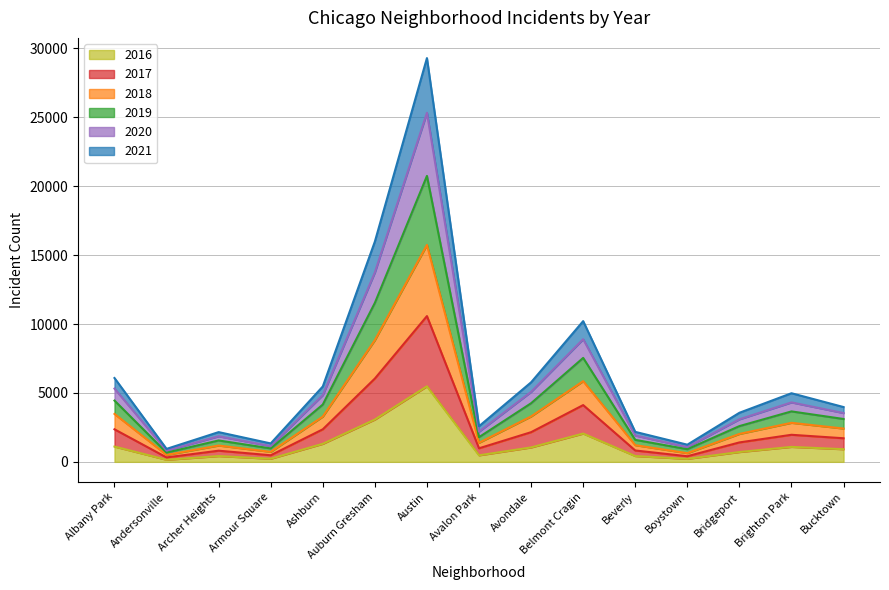

Which category has the highest value in the 2016 series?

Austin